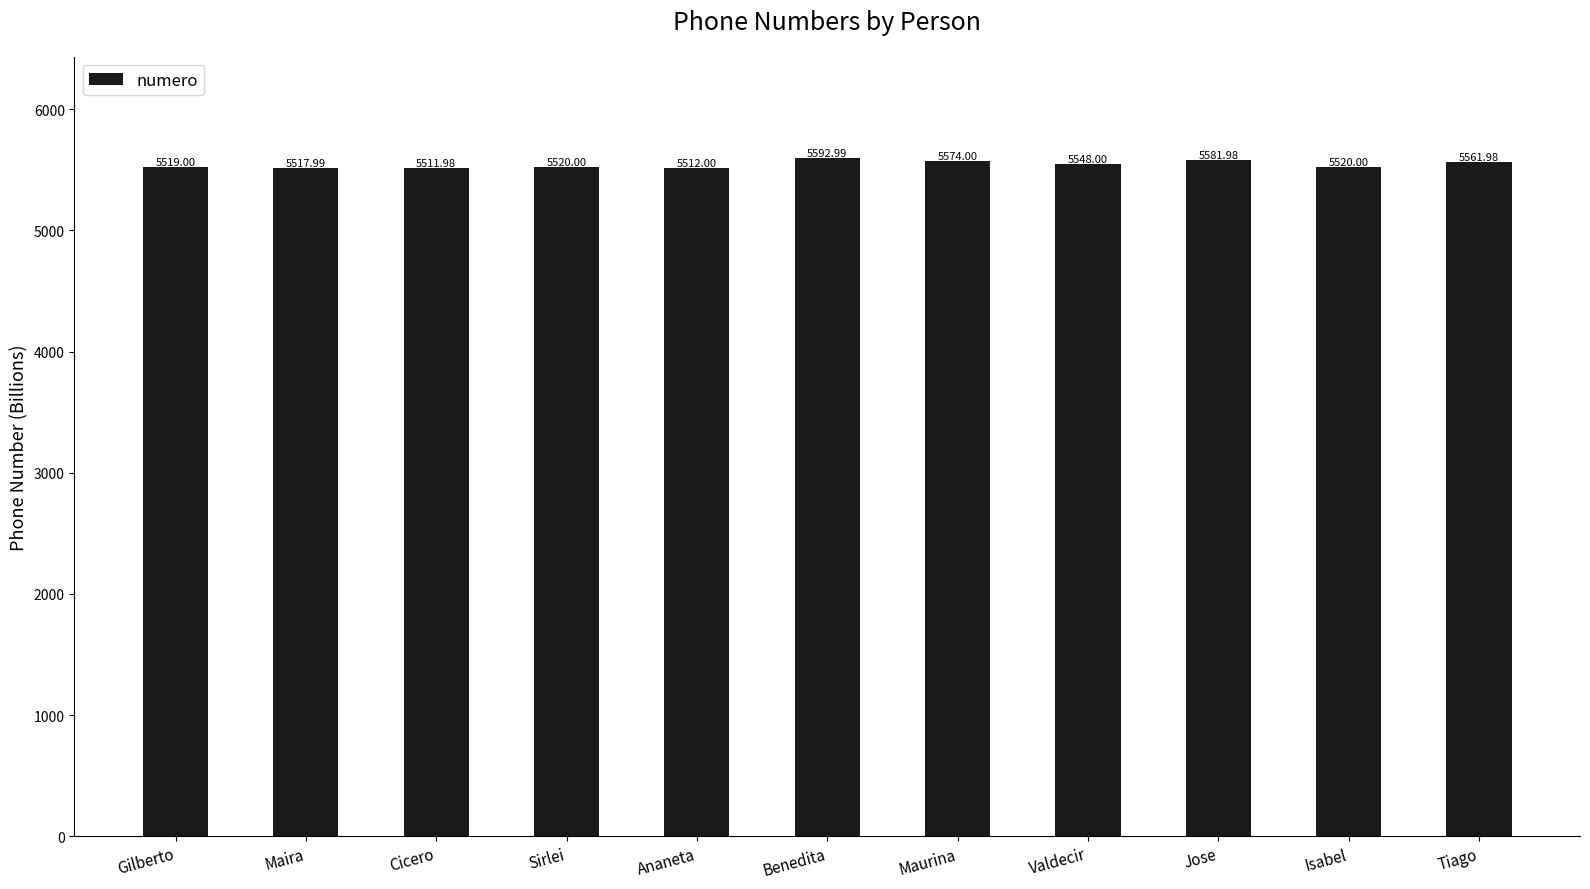

What is the sum of the values at Isabel and Valdecir?

11068.0